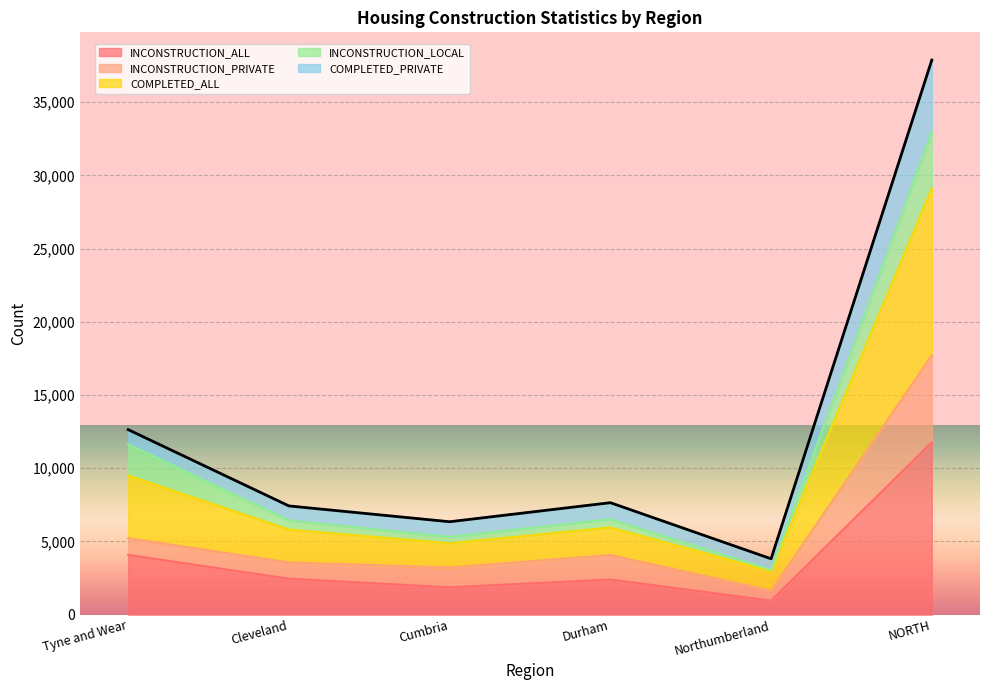

True or false: COMPLETED_PRIVATE and INCONSTRUCTION_ALL intersect in this chart.

False